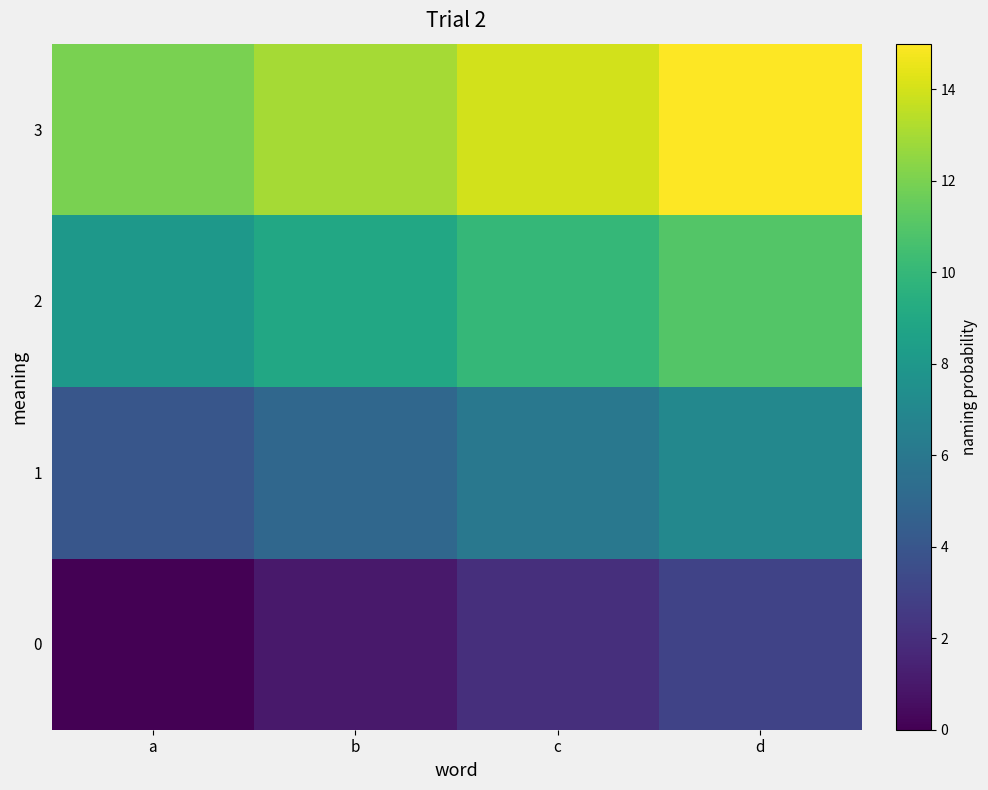

Which series has the largest total across all categories?

3